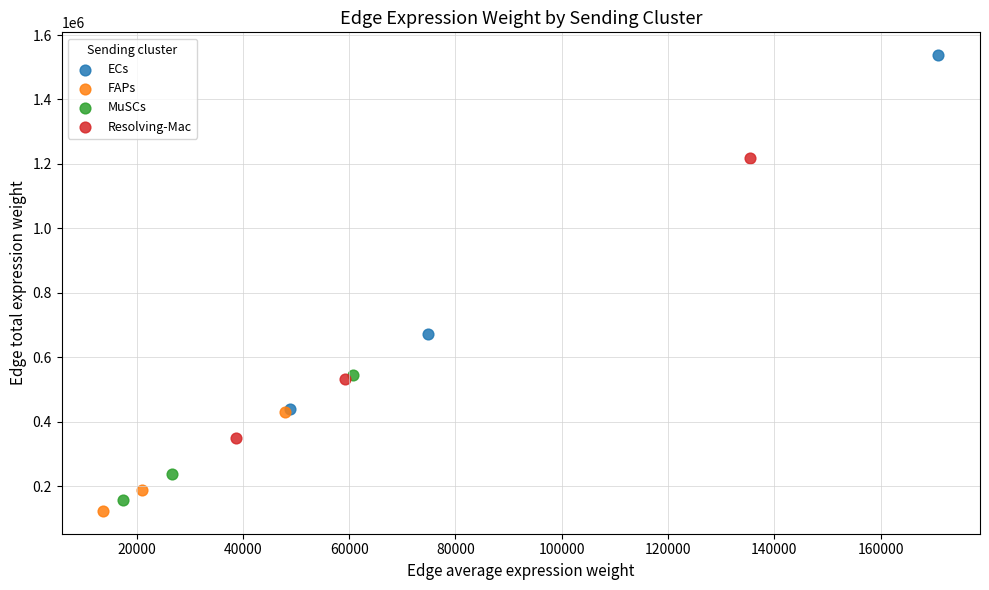

Which series has the largest Y range (max minus min)?

ECs